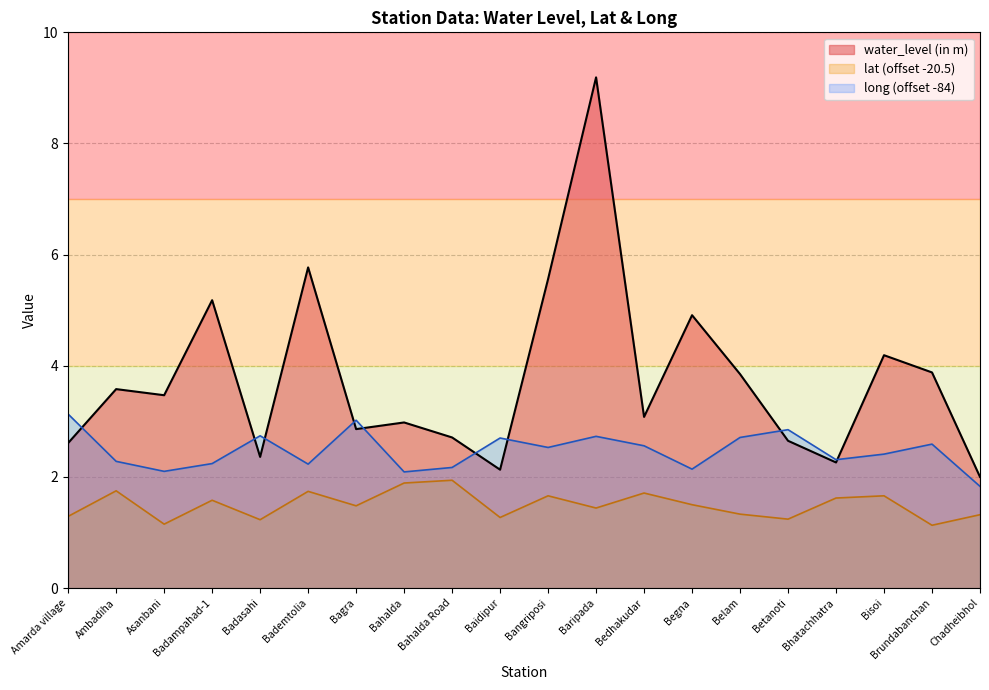

Where is the first local minimum for long?

Asanbani